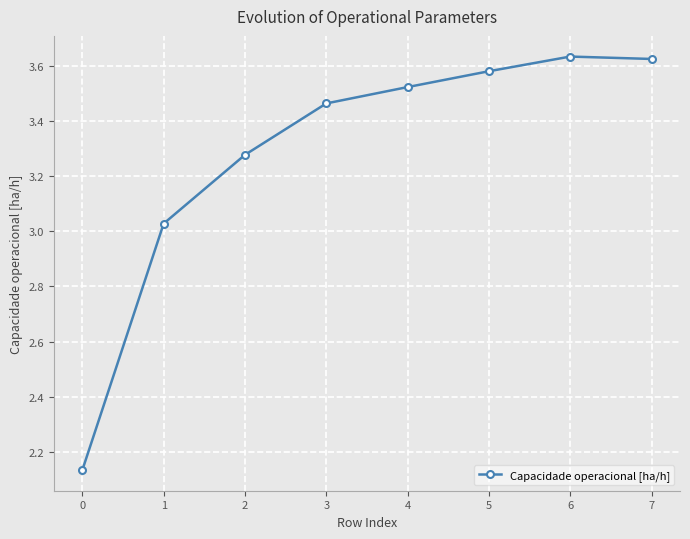

What is the change in value from 1 to 2?

+0.2